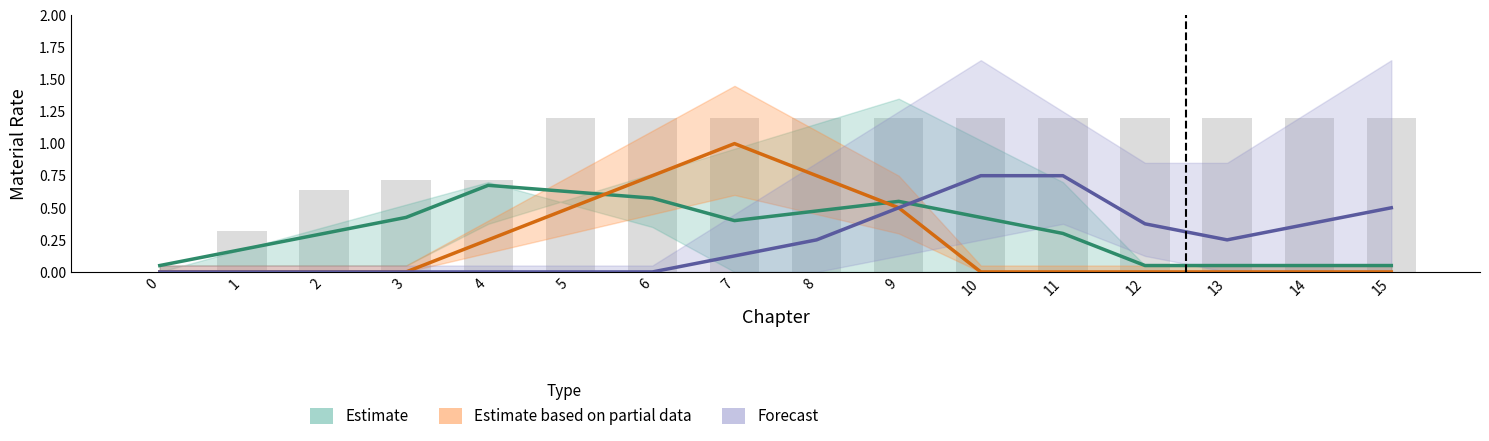

Read the Estimate based on partial data value at 7.

1.0